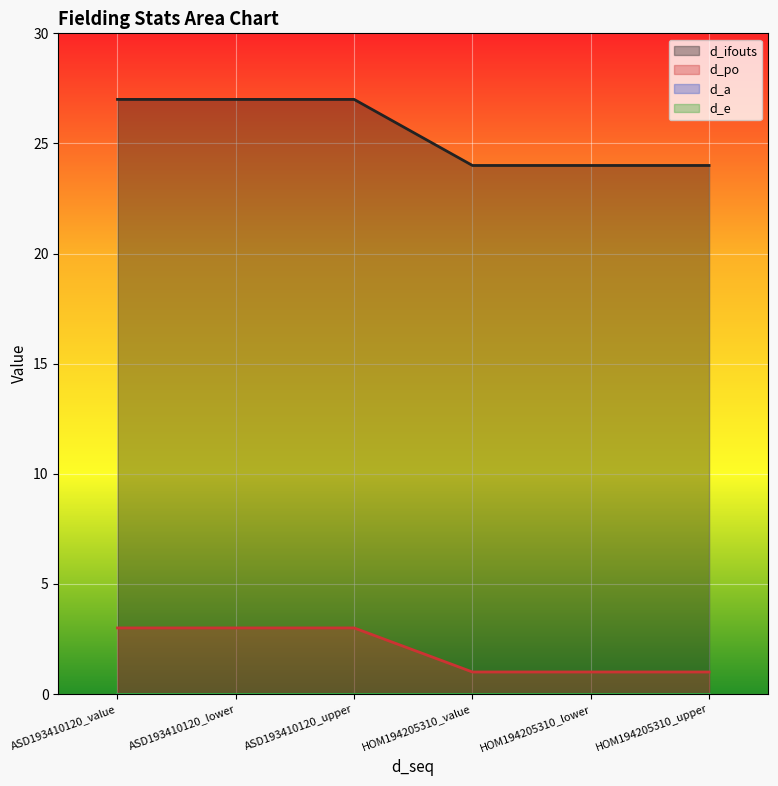

True or false: d_po and d_ifouts cross at least once.

False